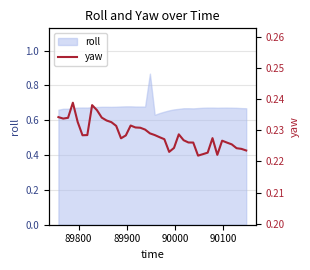

True or false: there are more than 2 points higher than both neighbors.

True